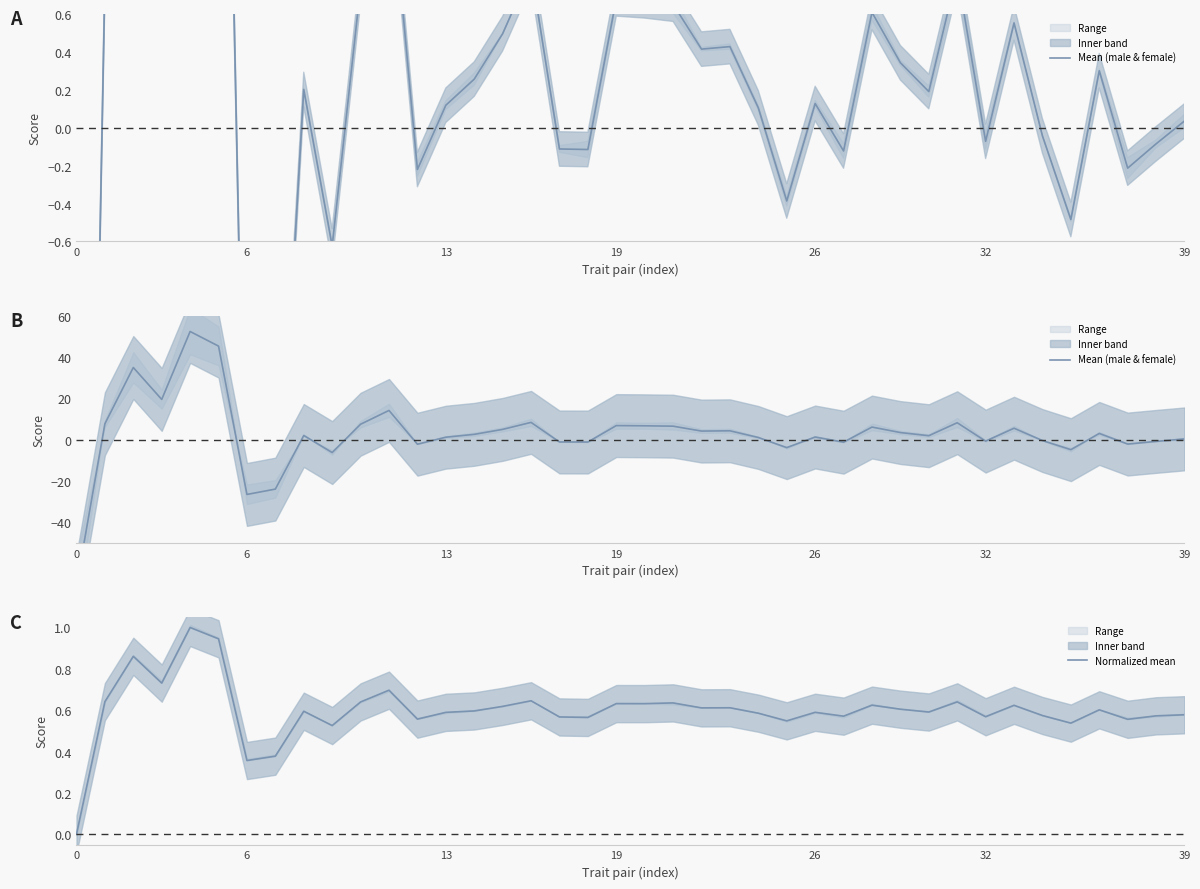

How many categories are shown in the chart?

40